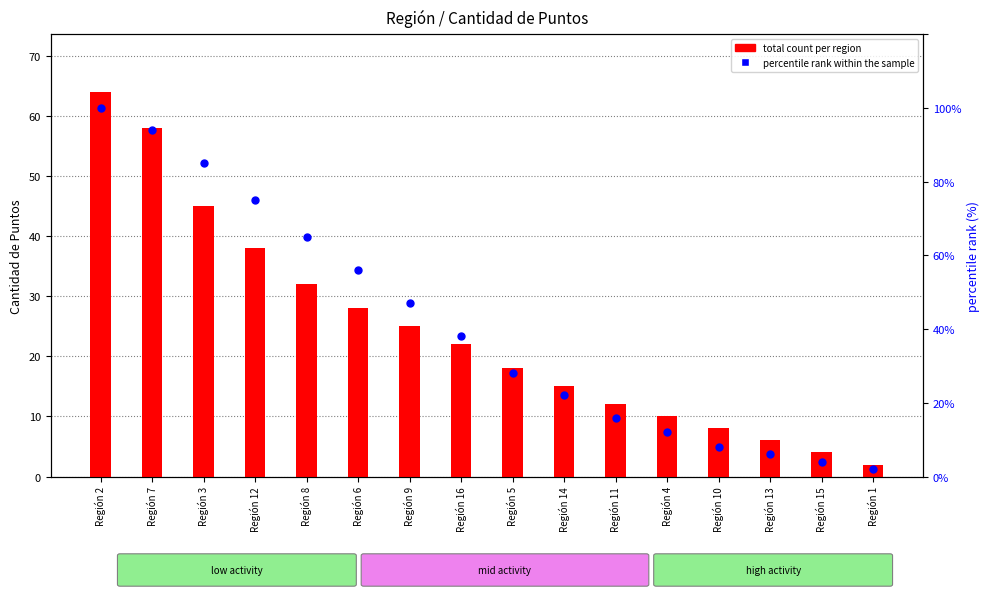

At which category is the sum across all series the highest?

Región 2